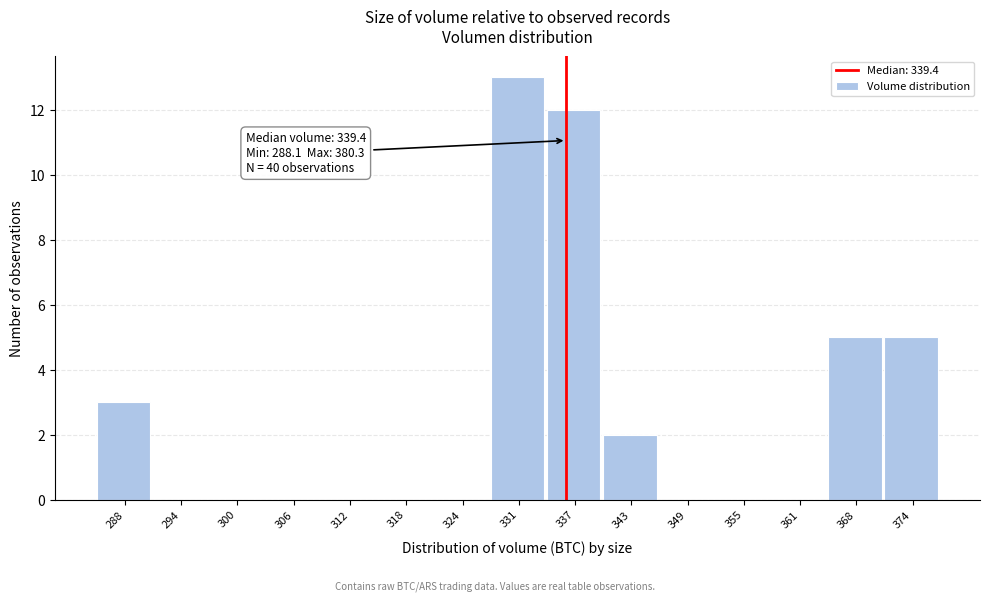

Reading left to right, what are all the values shown in this chart?

288=3	294=0	300=0	306=0	312=0	318=0	324=0	331=13	337=12	343=2	349=0	355=0	361=0	368=5	374=5